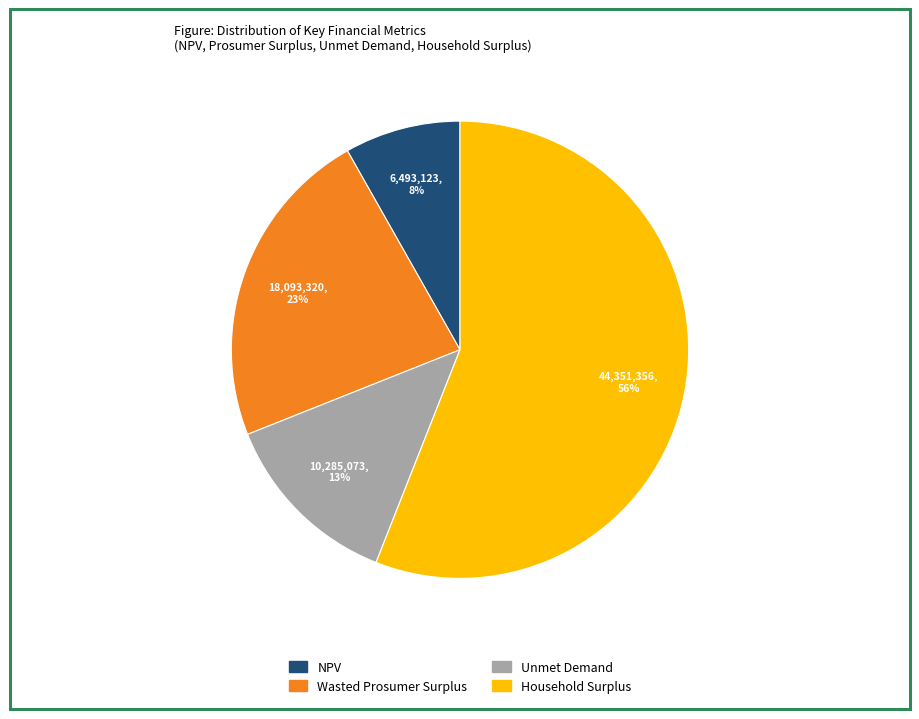

Is the sum of NPV and Unmet Demand greater than half?

No